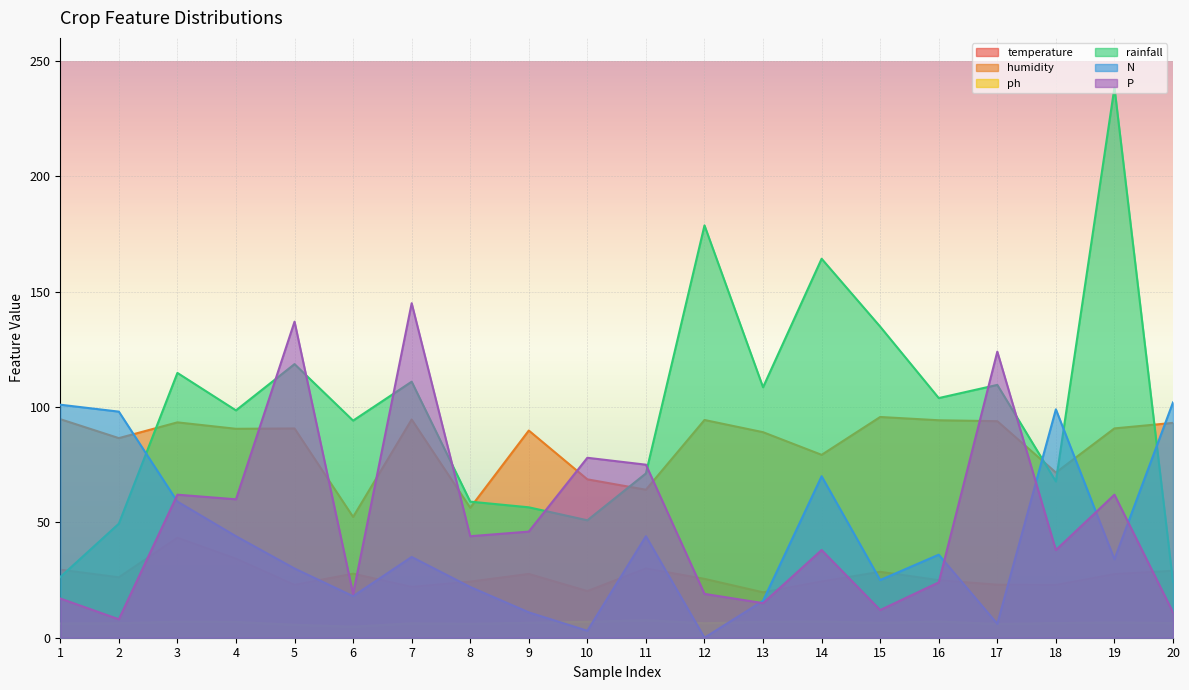

Where does the temperature series first go above 26?

1